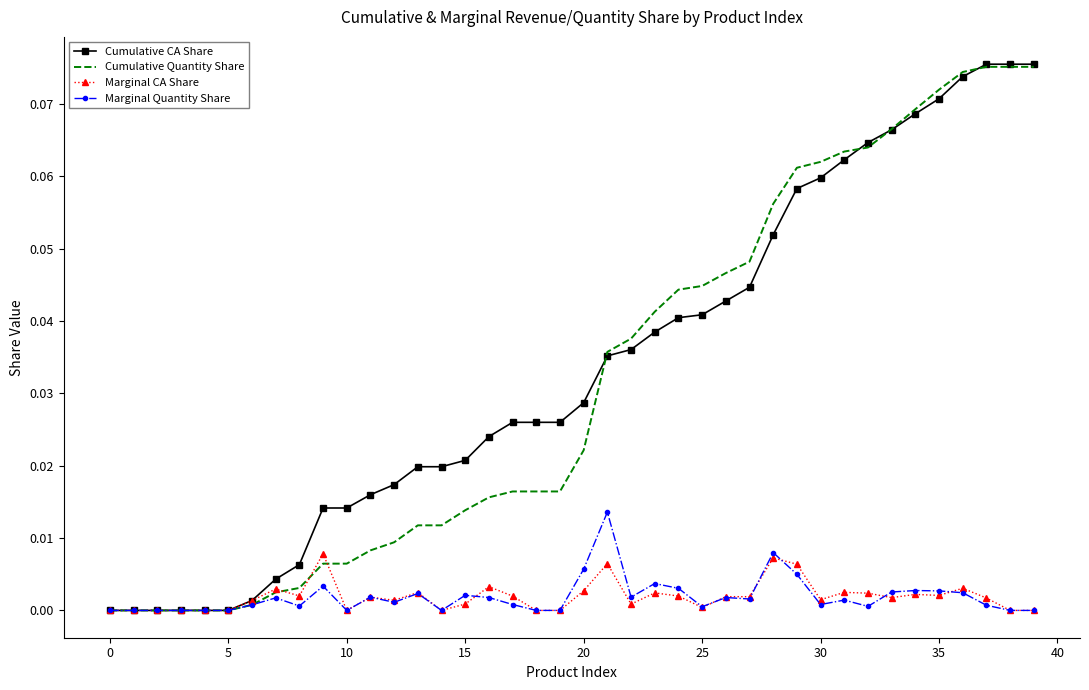

What is the maximum value shown in the chart?

0.1